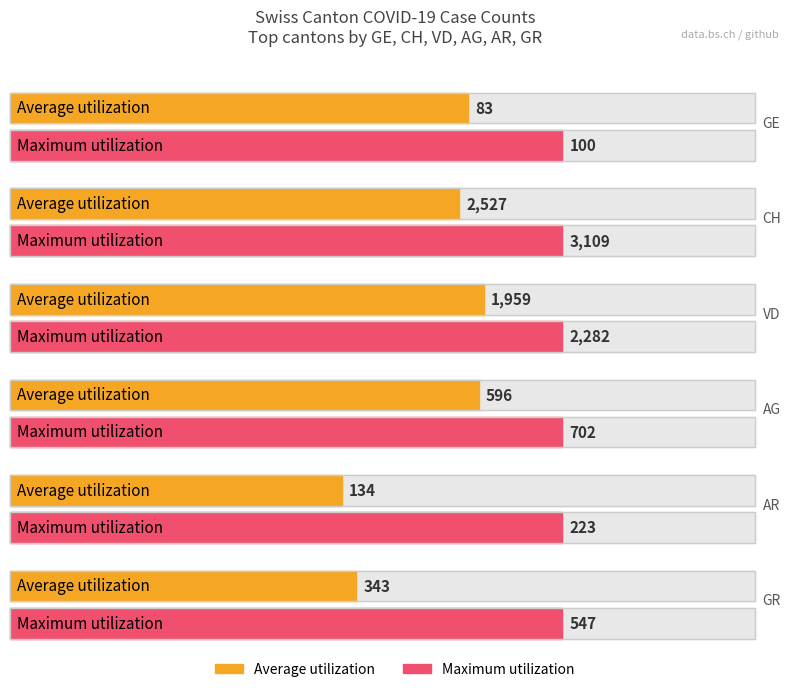

Is the value of Average utilization at VD greater than the value of Maximum utilization at CH?

No